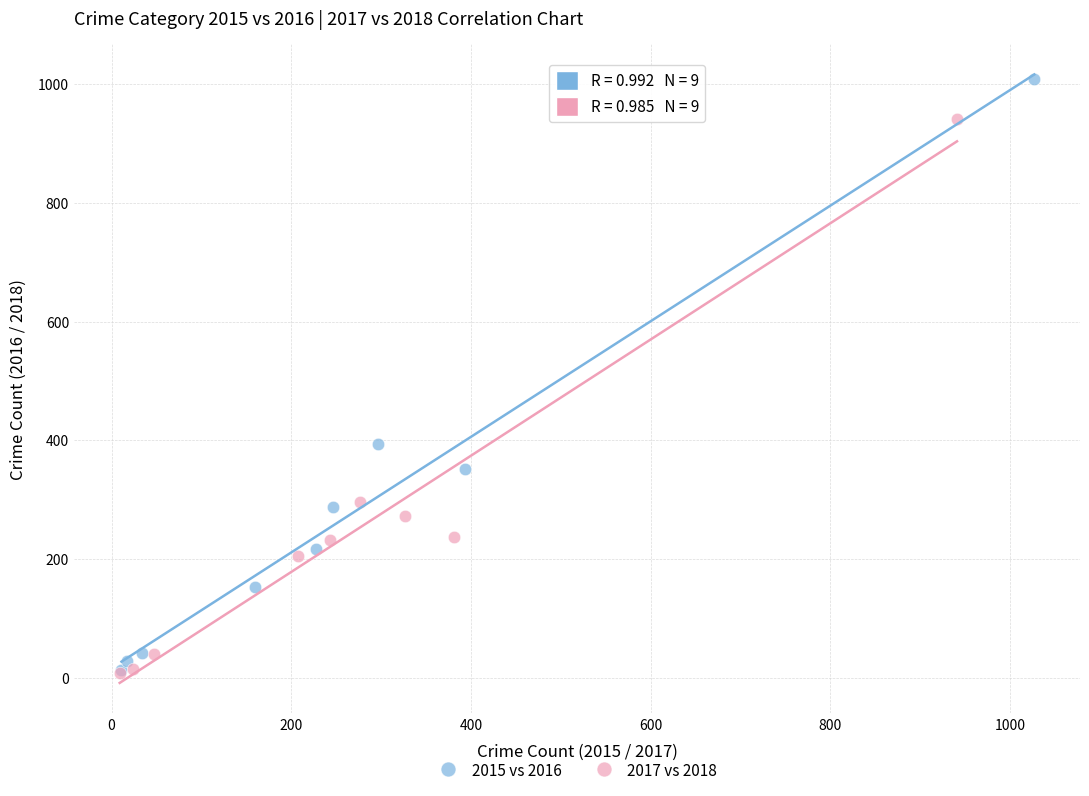

Which series has the widest spread of Y values?

2015 vs 2016